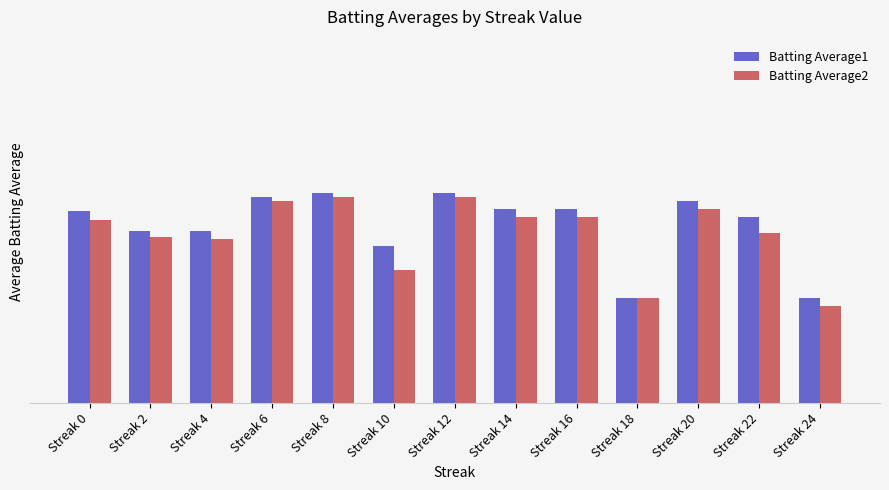

What are all the series names shown in the legend?

Batting Average1, Batting Average2